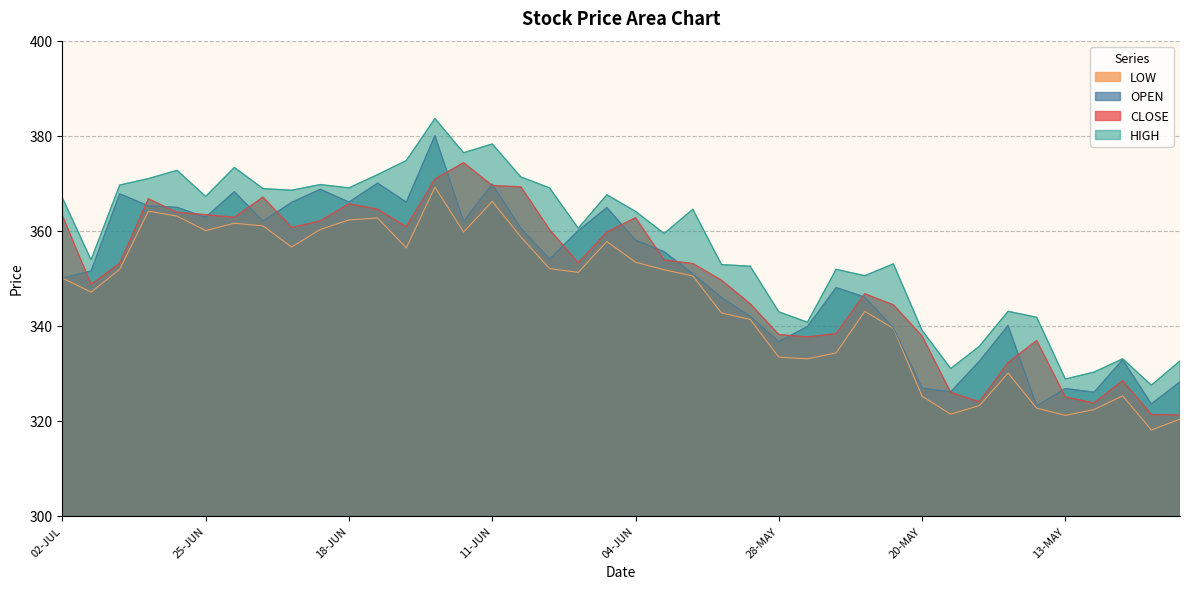

Where does the LOW series first go above 351?

30-JUN